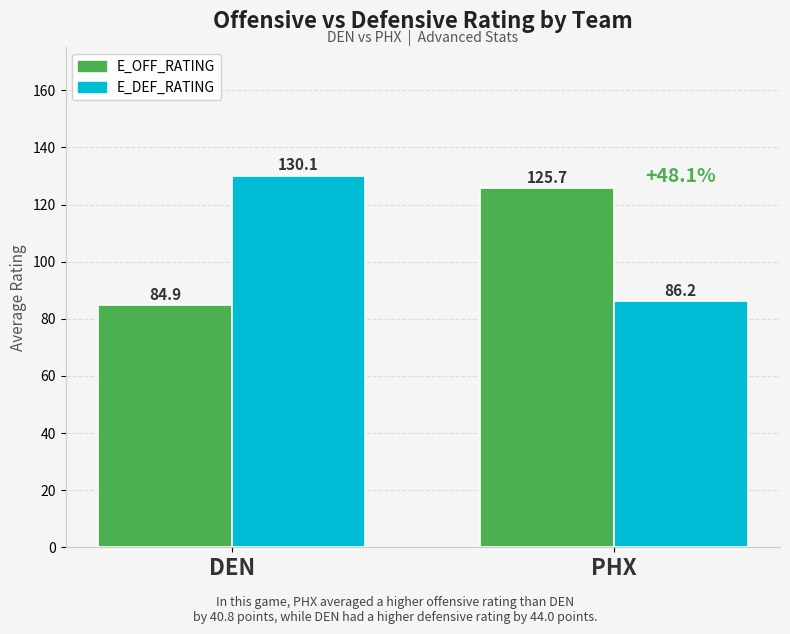

Reading left to right, transcribe all the data shown in this chart.

E_OFF_RATING: DEN=84.9	PHX=125.7
E_DEF_RATING: DEN=130.1	PHX=86.2